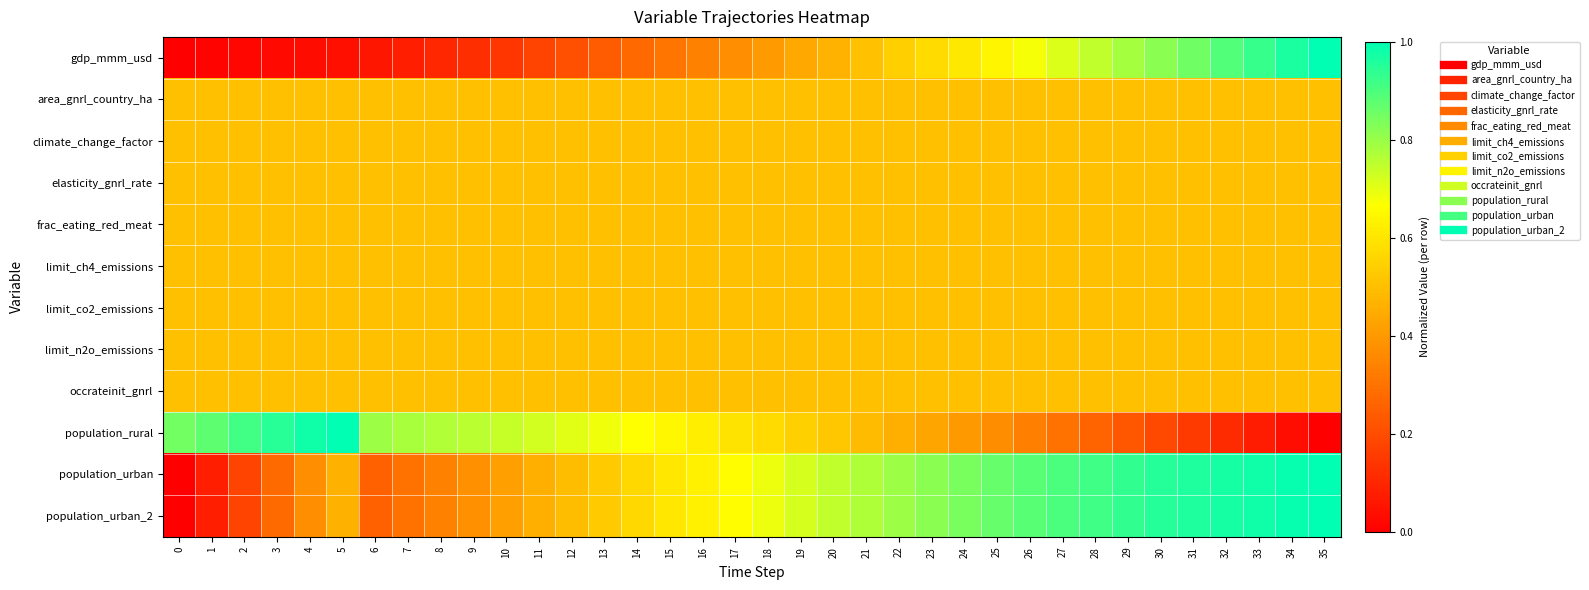

Rank the series at 9 from highest to lowest value.

population_rural, area_gnrl_country_ha, climate_change_factor, elasticity_gnrl_rate, frac_eating_red_meat, limit_ch4_emissions, limit_co2_emissions, limit_n2o_emissions, occrateinit_gnrl, population_urban, population_urban_2, gdp_mmm_usd